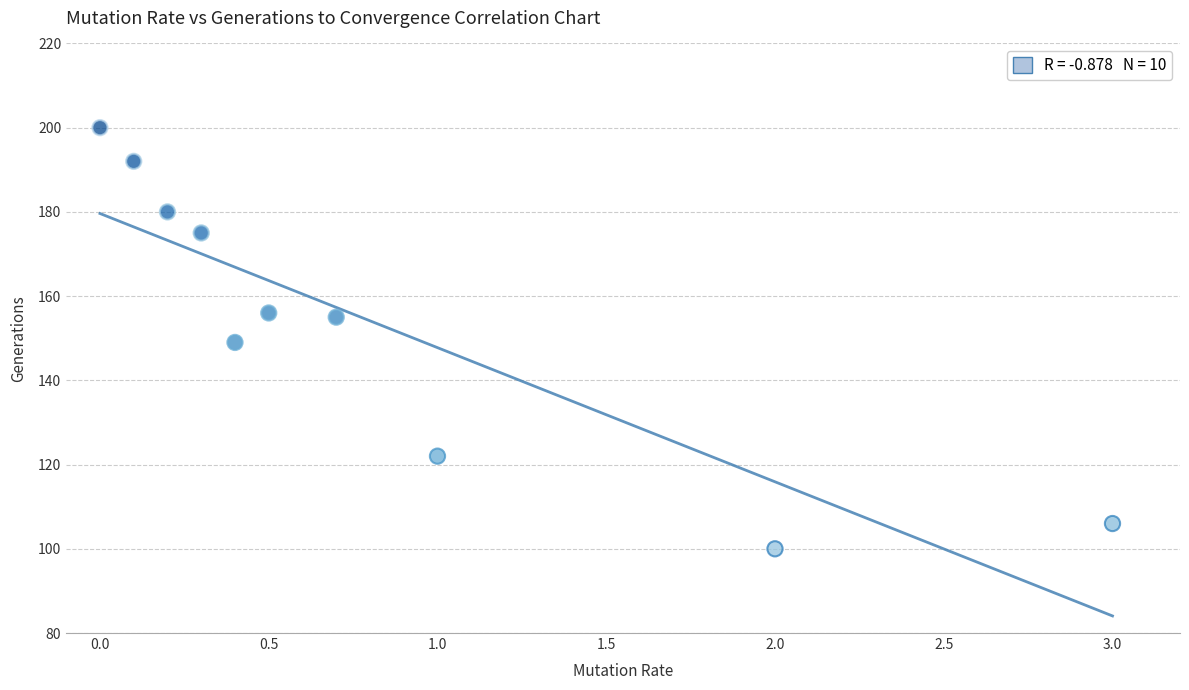

What is the average Y value?

154